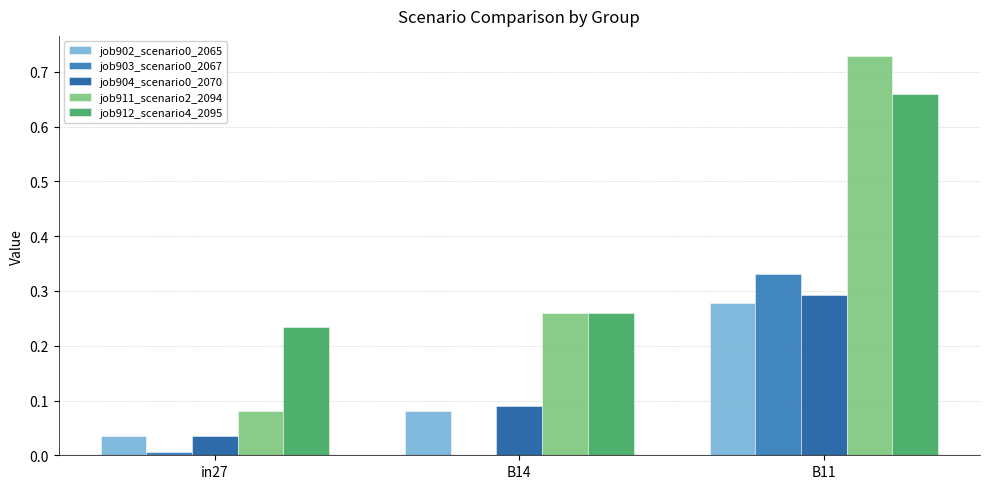

Between B14 and B11, which series saw the biggest shift?

job911_scenario2_2094